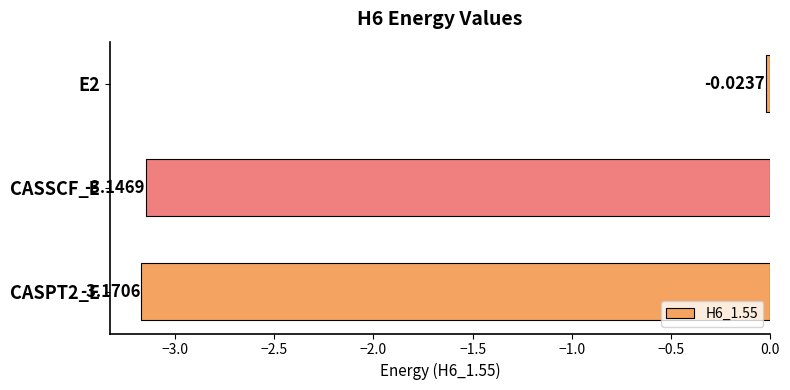

What is the difference between the values at CASSCF_E and E2?

3.1